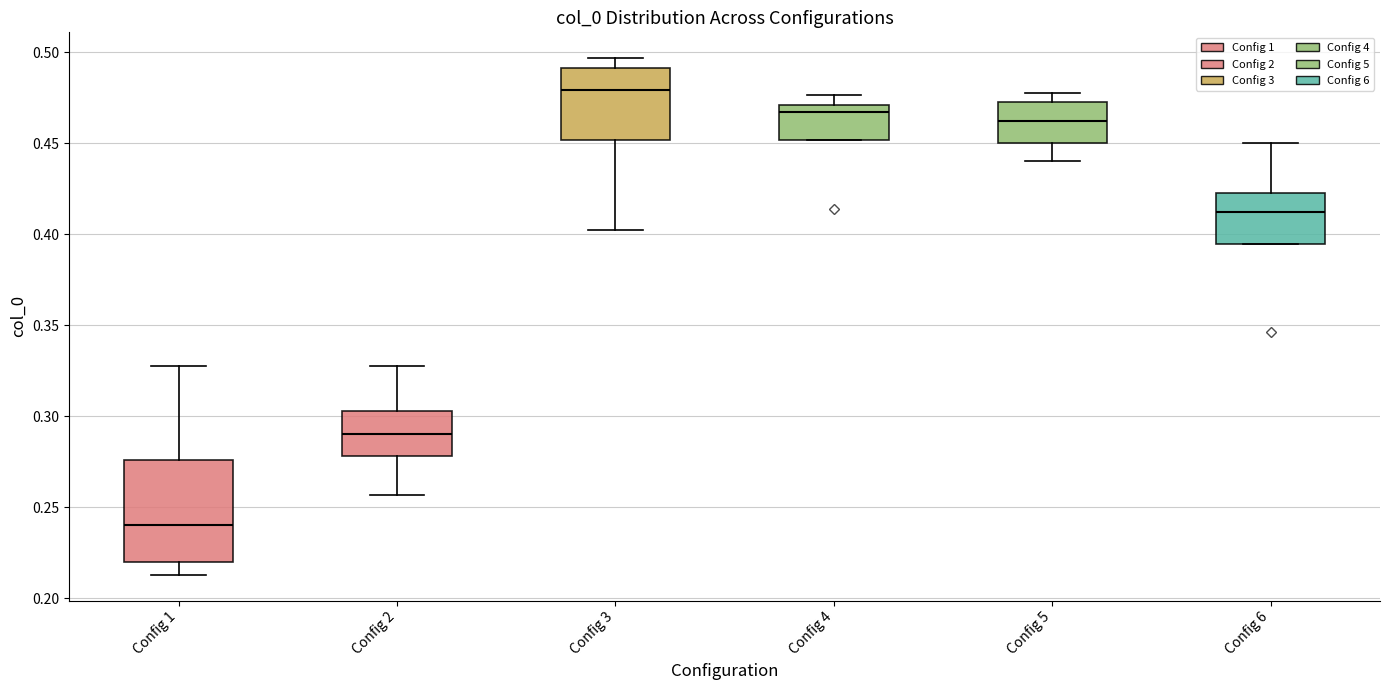

Which box has the lowest median line?

Config 1